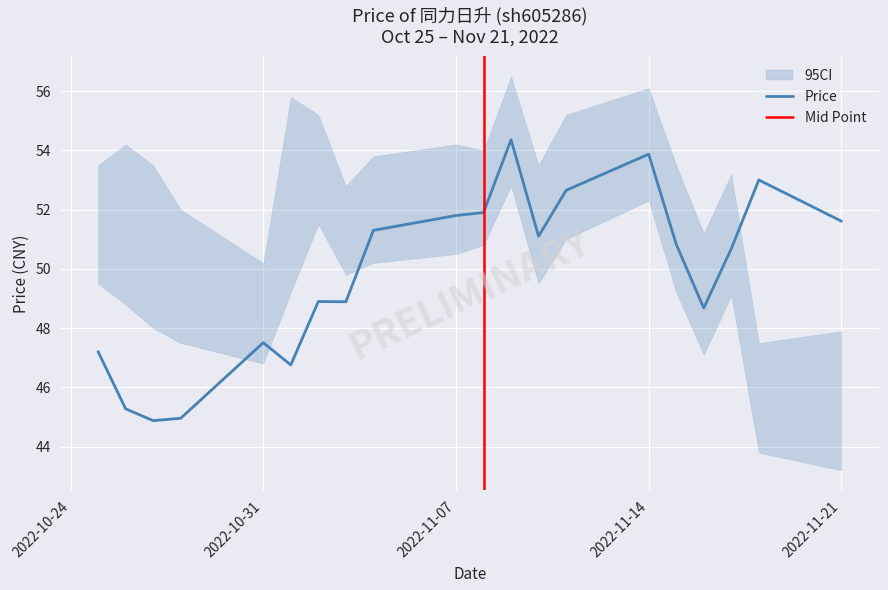

True or false: the data shows 47.5 at 2022-10-31.

True